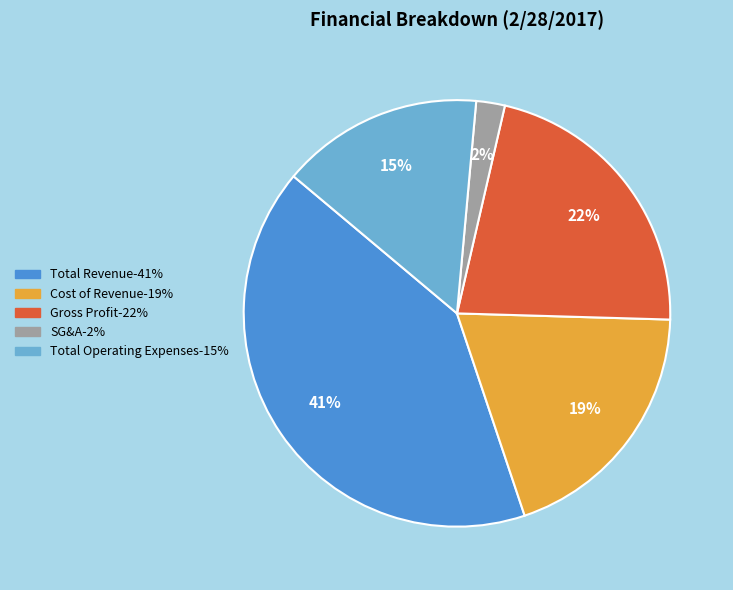

Is there a majority slice in this chart?

No